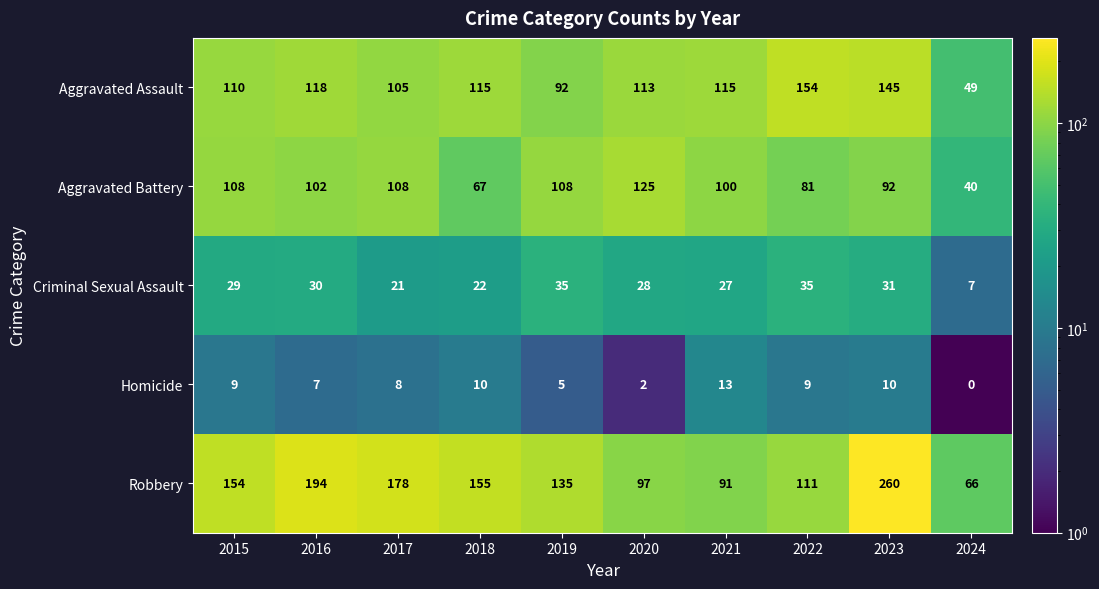

What is the approximate value of Aggravated Battery at 2021, to the nearest 10?

100